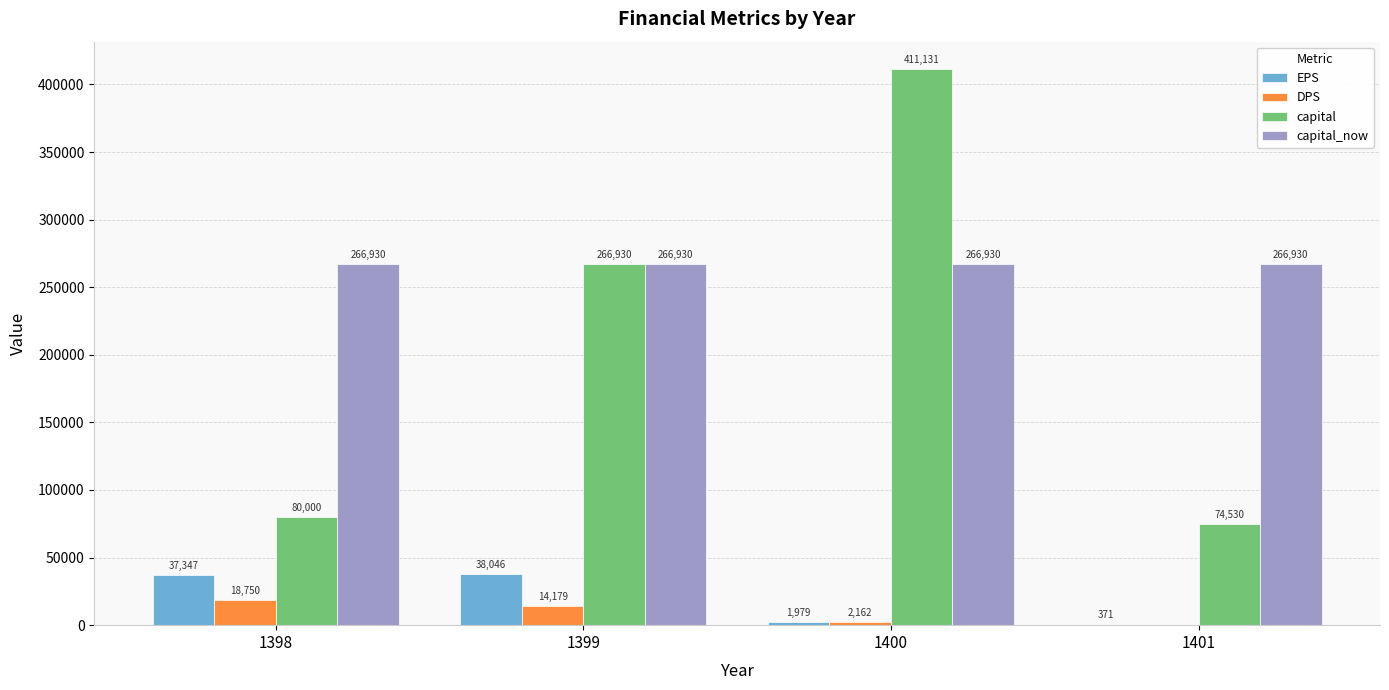

True or false: capital_now has a value of 266930 at 1399.

True